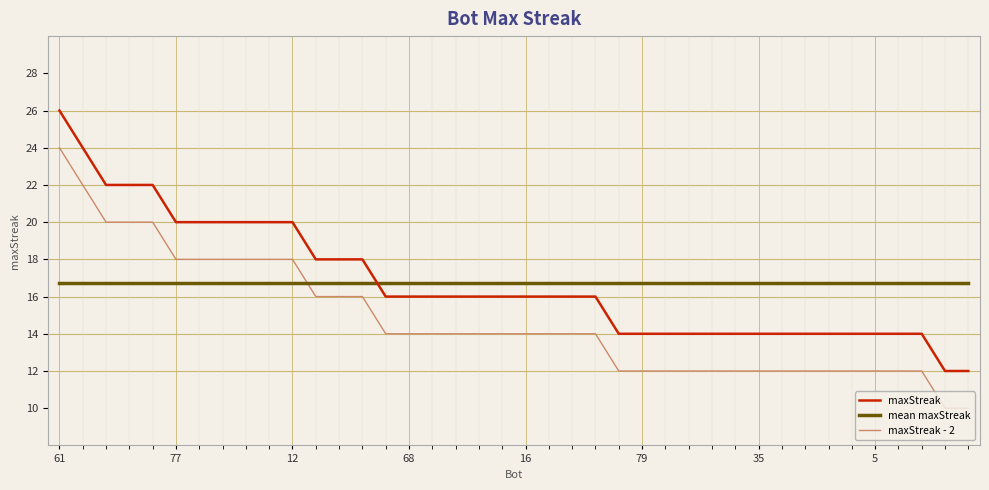

What is the difference between the maximum and minimum values in the maxStreak series?

14.0